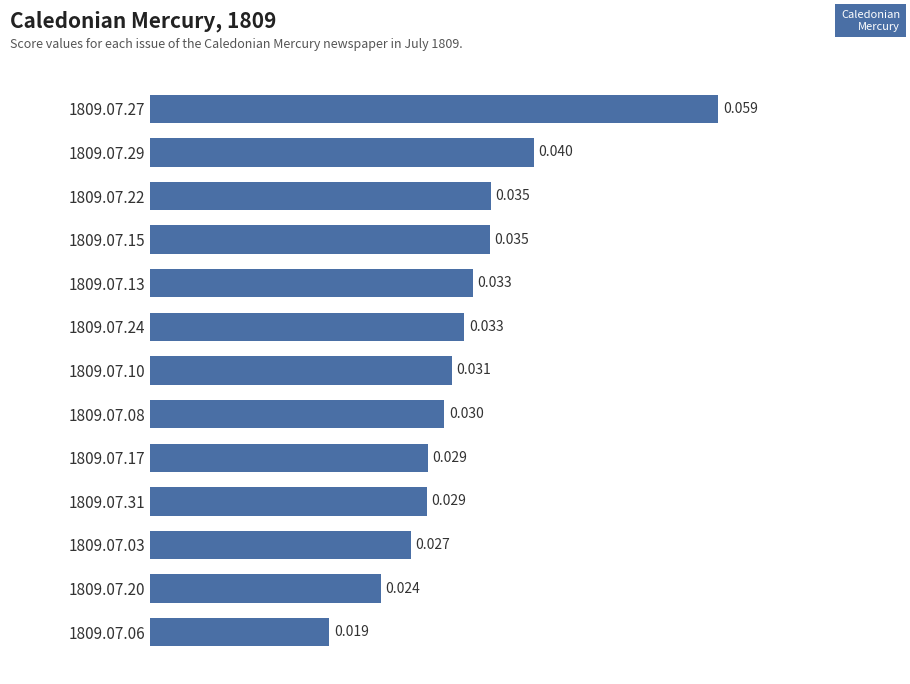

Count the values in the range 0 to 1.

13